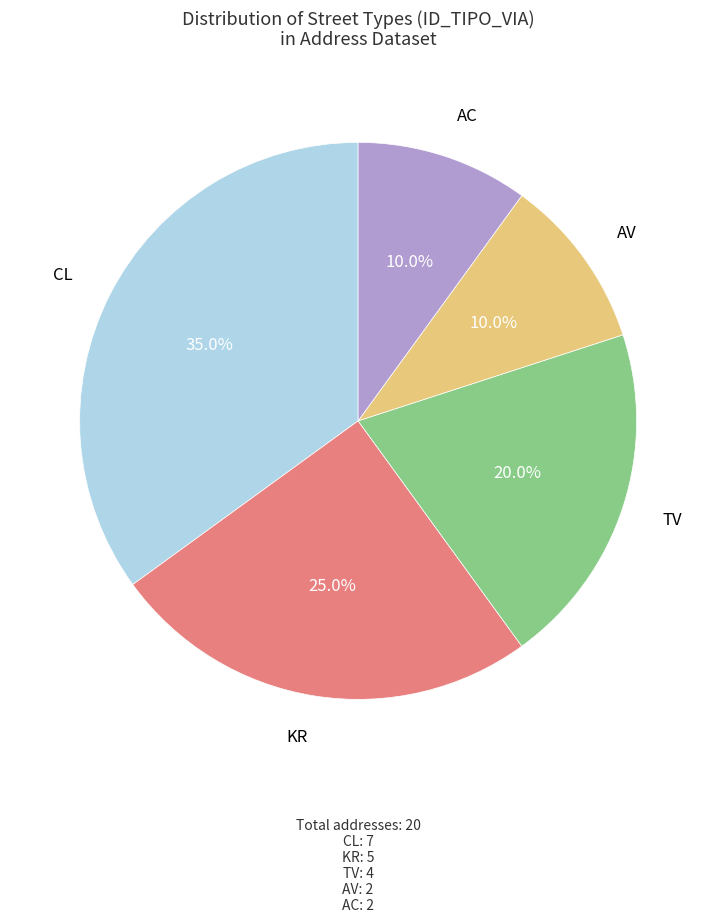

Is there any slice that represents more than half of the pie?

No